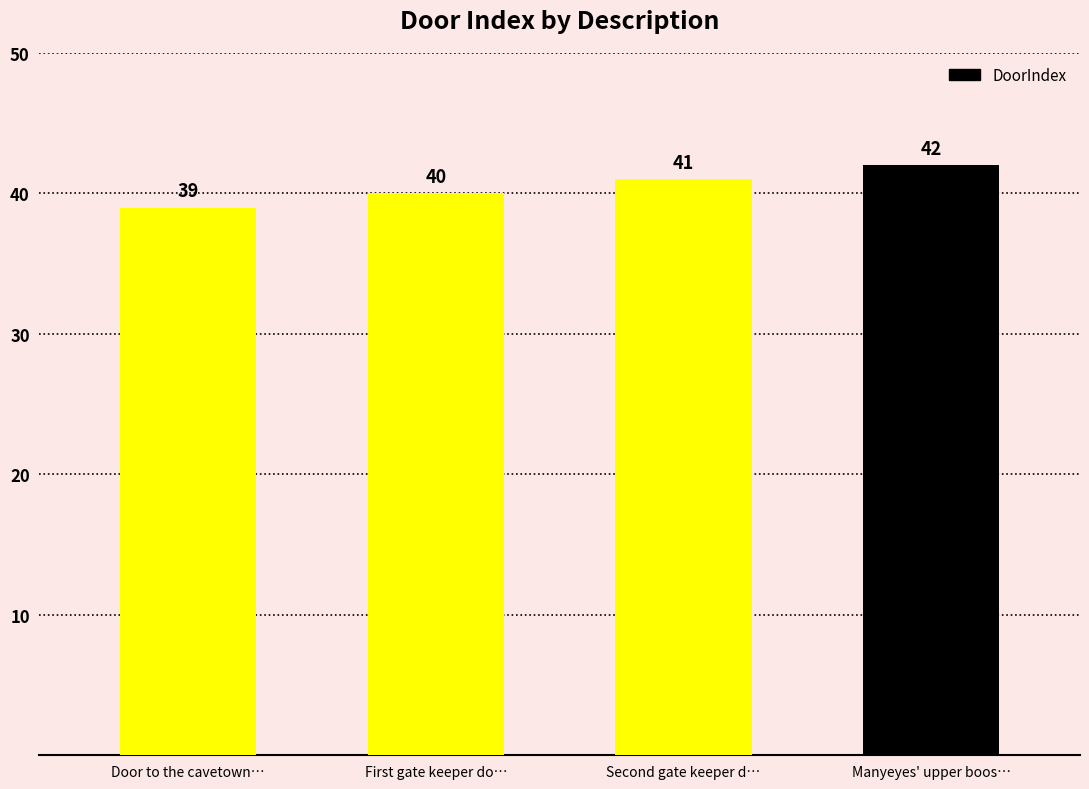

Does the chart contain stacked bars?

No